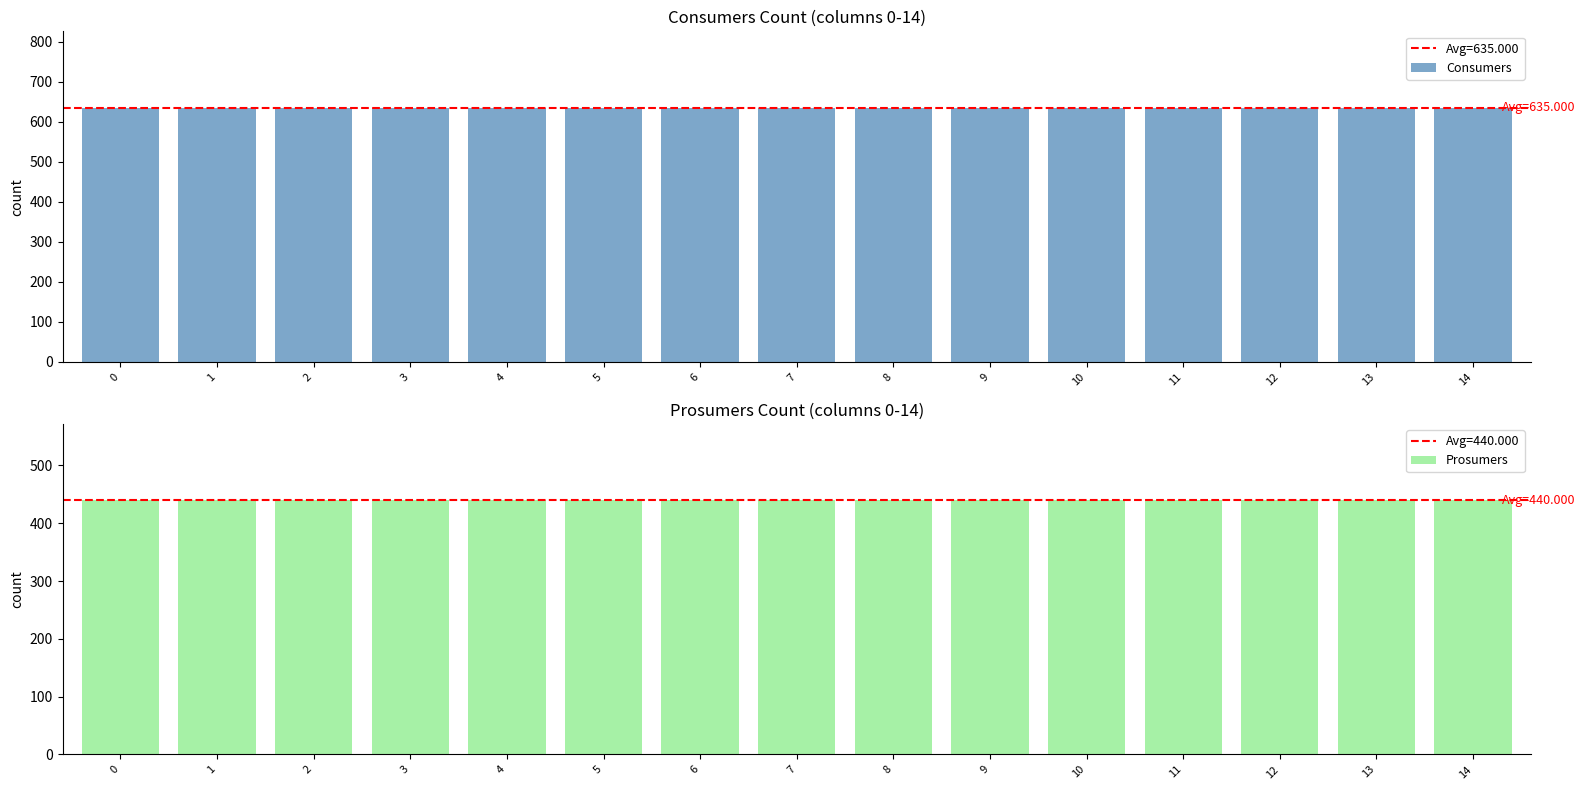

Which series has the largest total across all categories?

Consumers